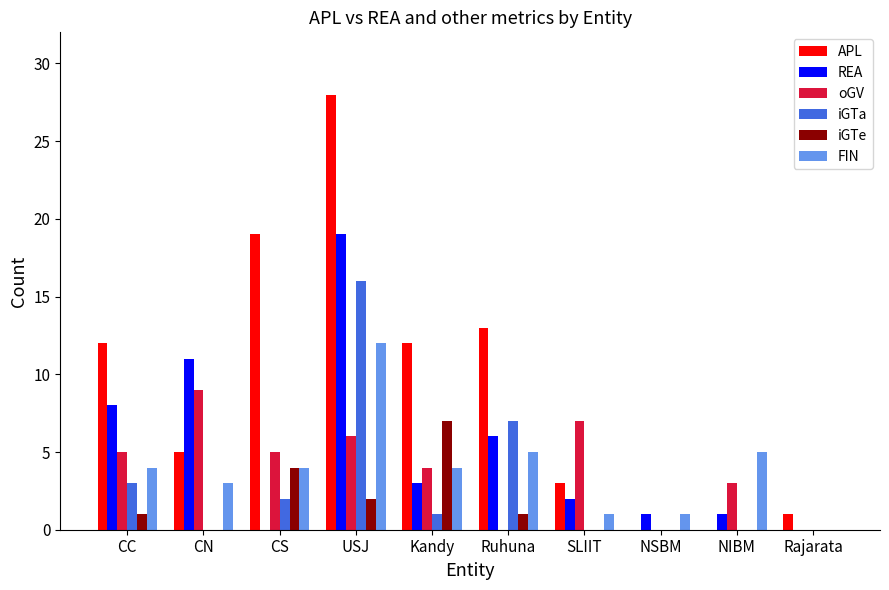

Reading left to right, what are all the values shown in this chart?

APL: 12	5	19	28	12	13	3	0	0	1
REA: 8	11	0	19	3	6	2	1	1	0
oGV: 5	9	5	6	4	0	7	0	3	0
iGTa: 3	0	2	16	1	7	0	0	0	0
iGTe: 1	0	4	2	7	1	0	0	0	0
FIN: 4	3	4	12	4	5	1	1	5	0